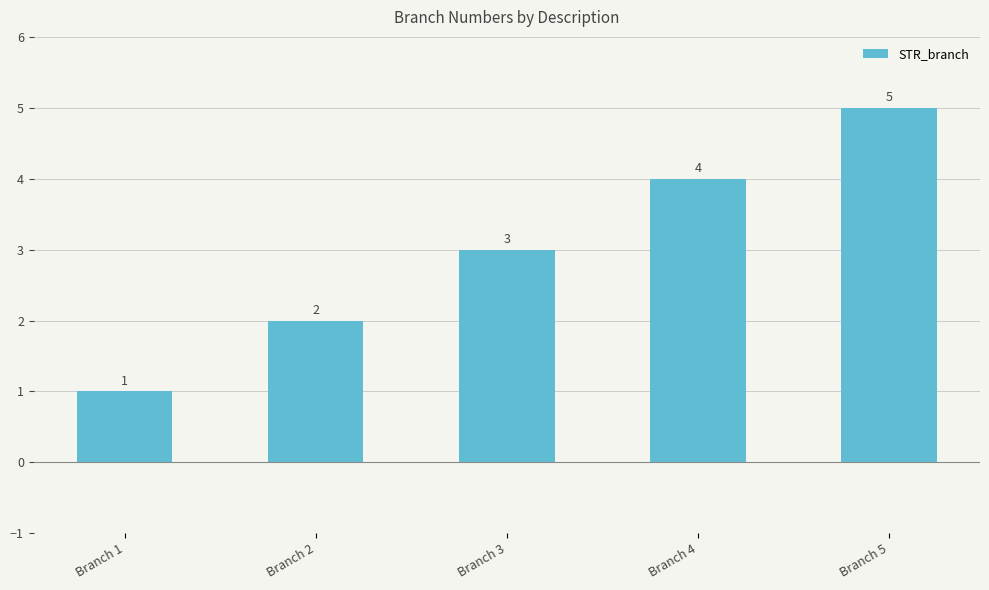

What is the difference between the second highest and second lowest values?

2